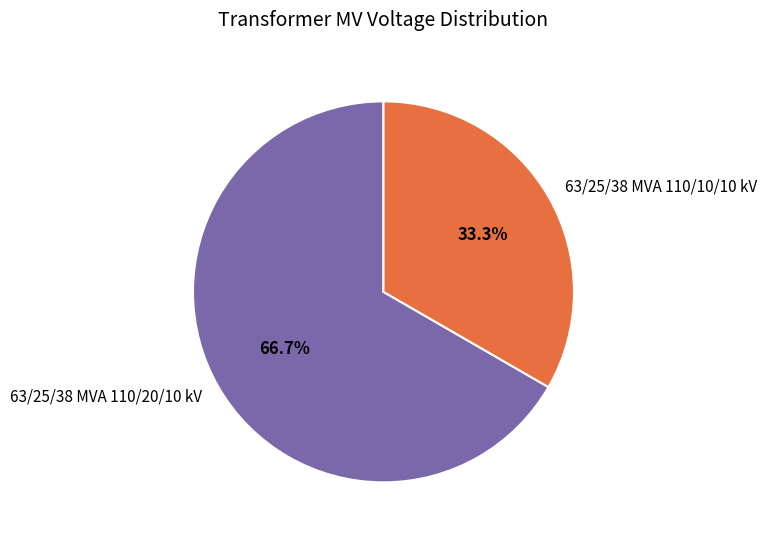

The 63/25/38 MVA 110/10/10 kV slice represents 33% of the pie. True or false?

True